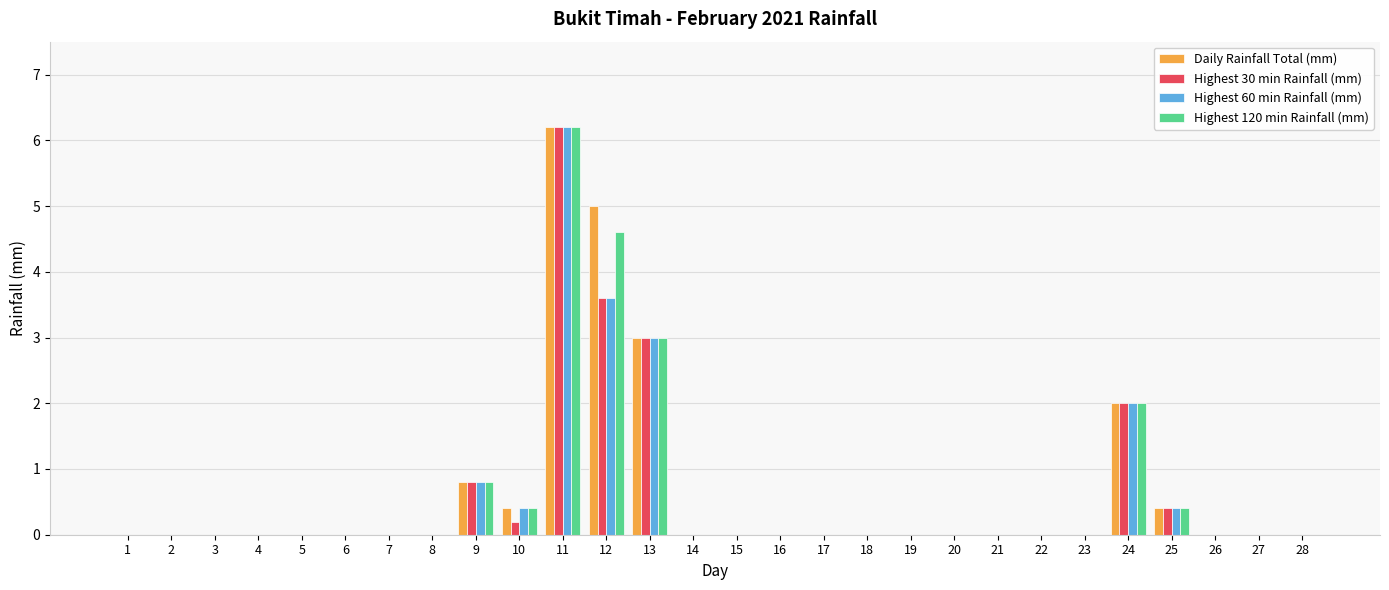

What is the sum of the Highest 60 min Rainfall (mm) values at 5 and 24?

2.0